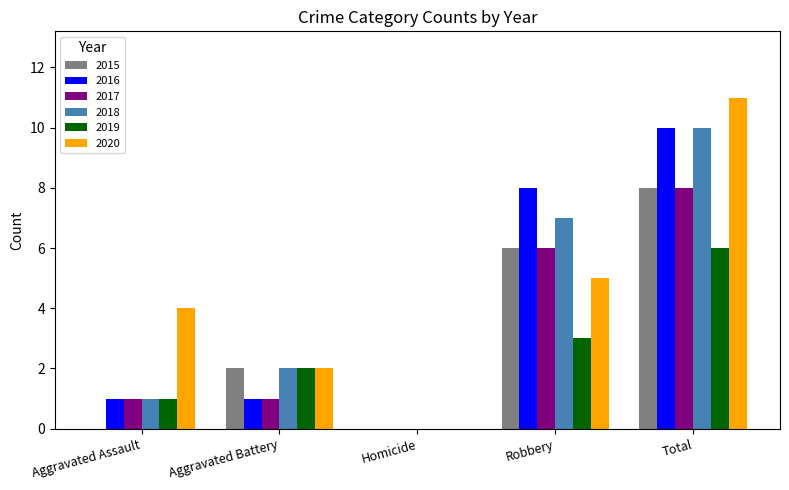

Which series has the largest range (max minus min)?

2020